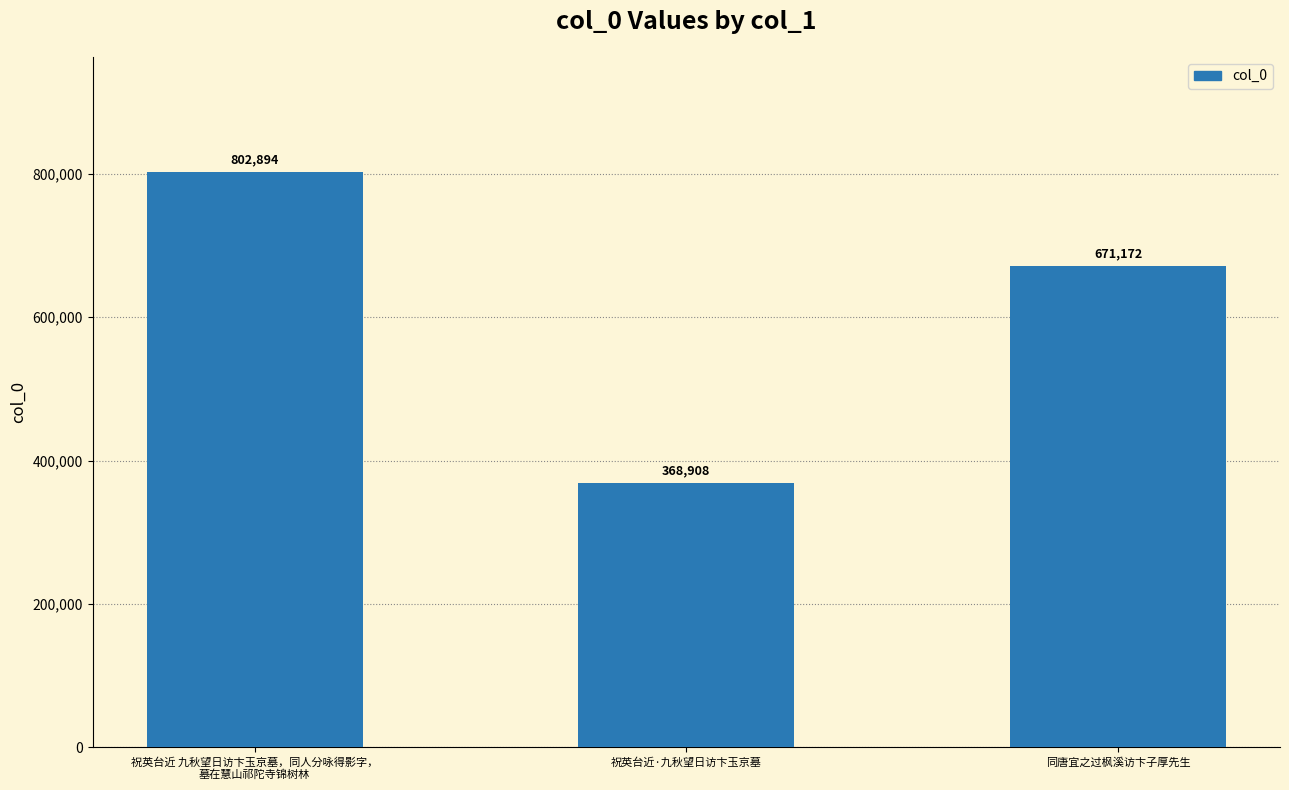

At which label is the value closest to 585901?

同唐宜之过枫溪访卞子厚先生